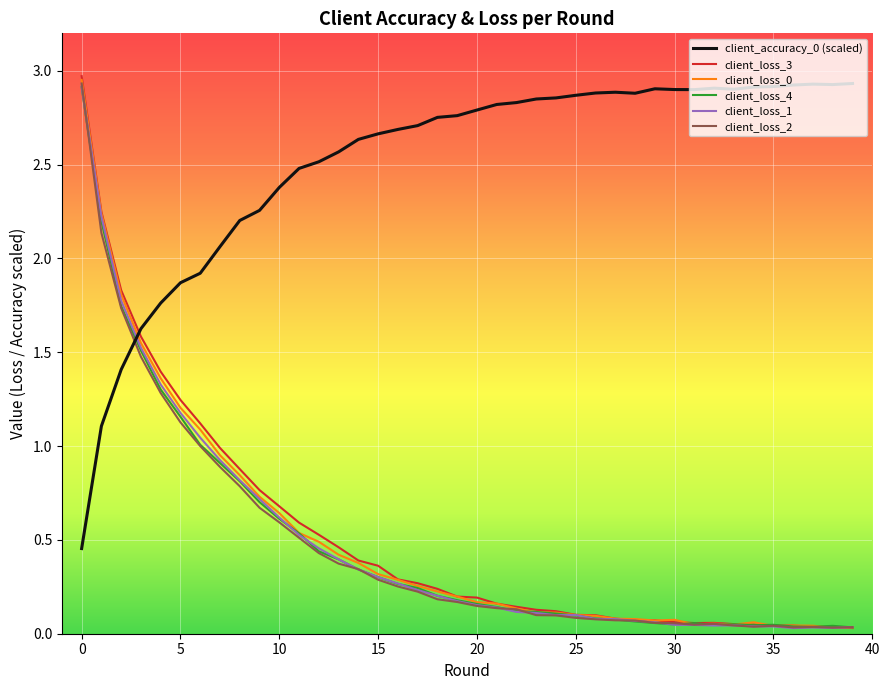

Is this an area chart (filled region under the line)?

No